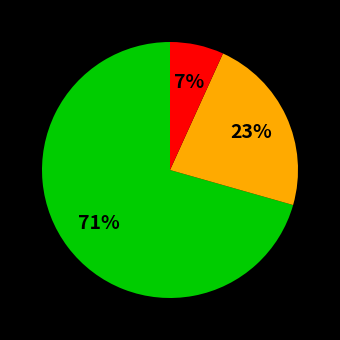

To the nearest percent, what is the average slice percentage?

33%